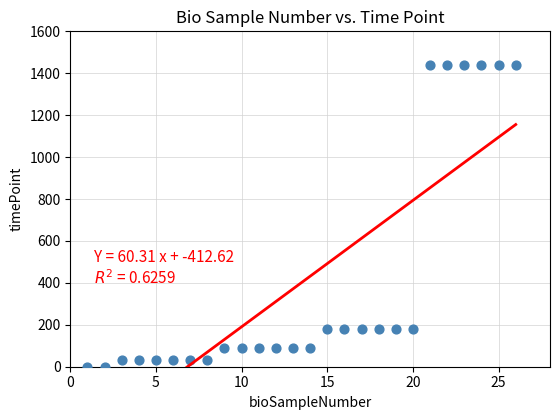

What is the range of Y values (max minus min)?

1440